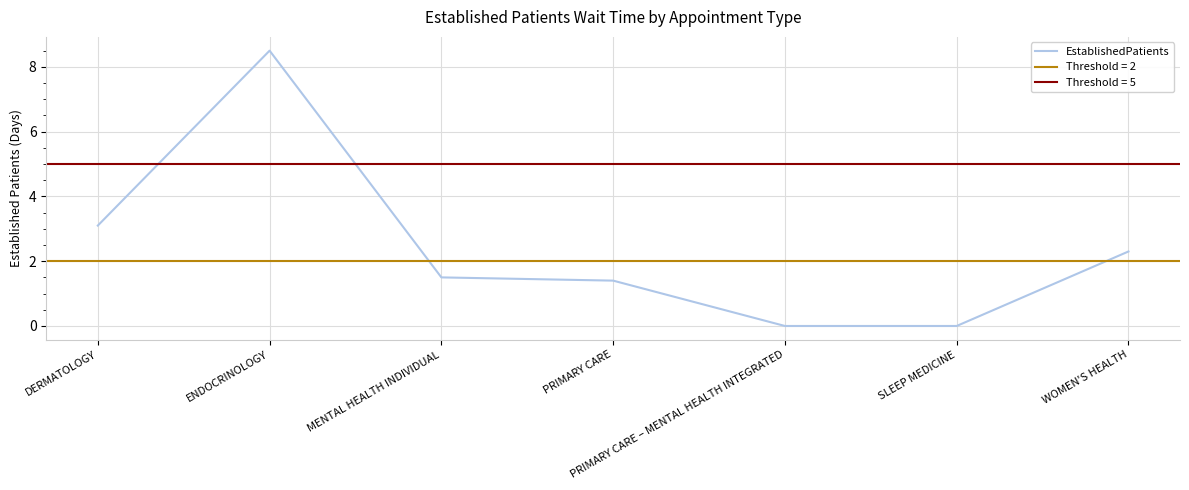

Which has a higher value, PRIMARY CARE – MENTAL HEALTH INTEGRATED or ENDOCRINOLOGY?

ENDOCRINOLOGY